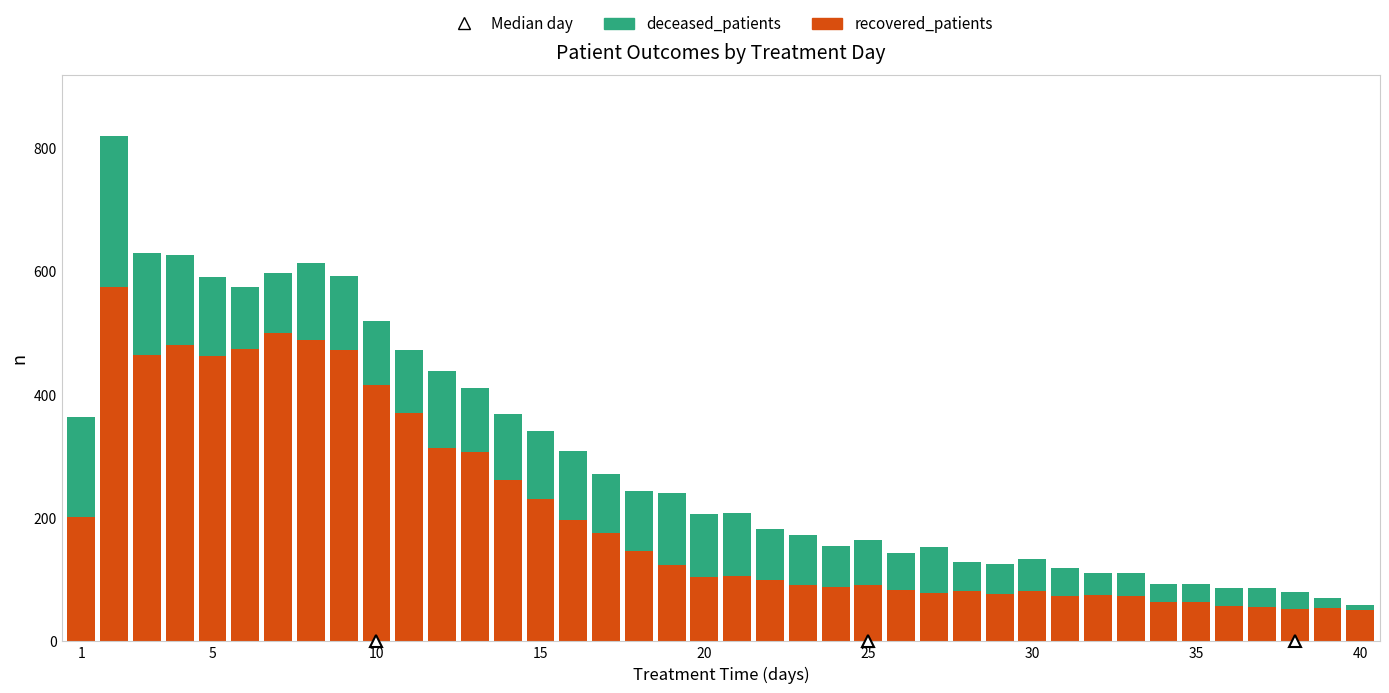

How many bars are there in total?

40